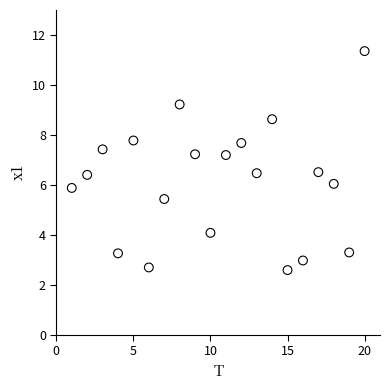

What is the range of Y values (max minus min)?

8.8